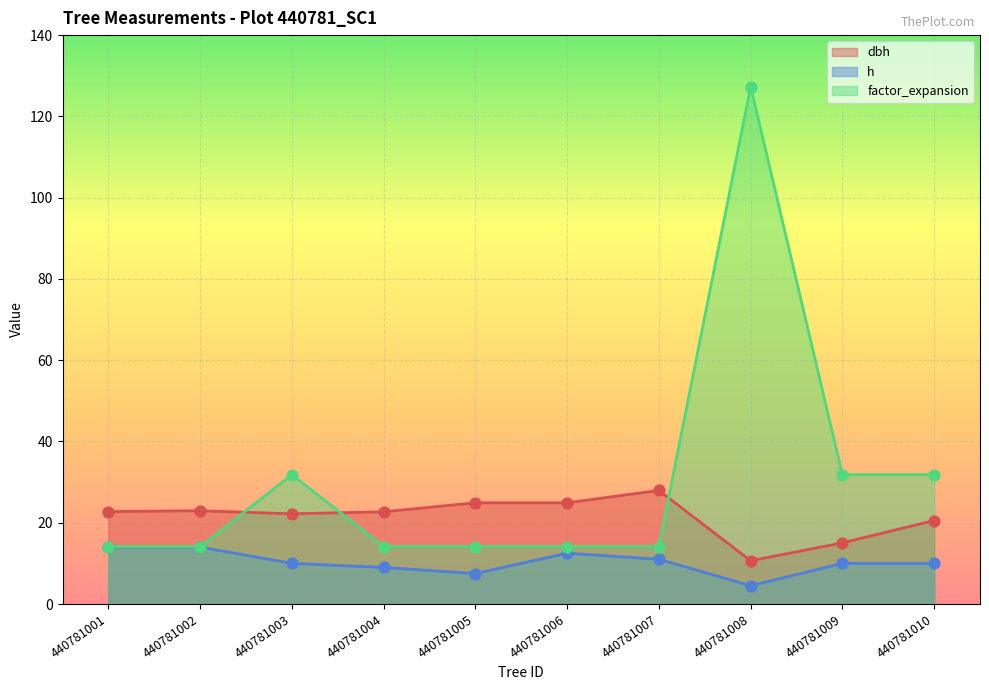

What is the total value across all series at 440781007?

53.1